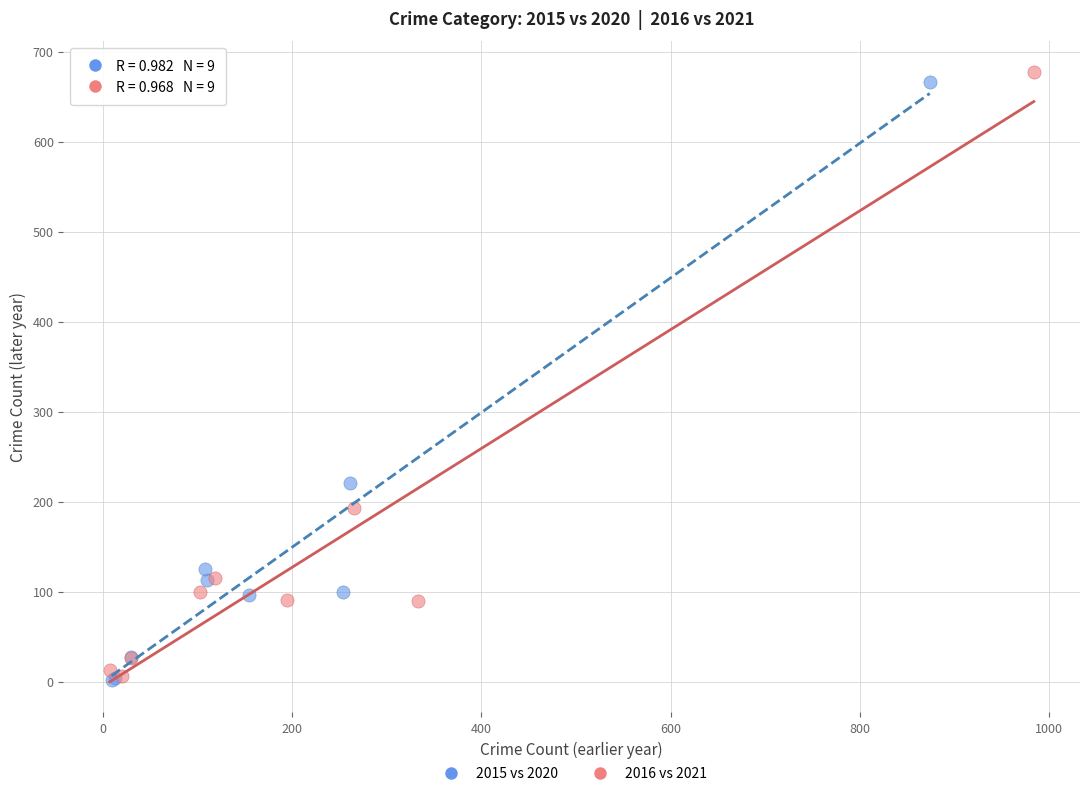

Which series has the largest Y range (max minus min)?

2016 vs 2021